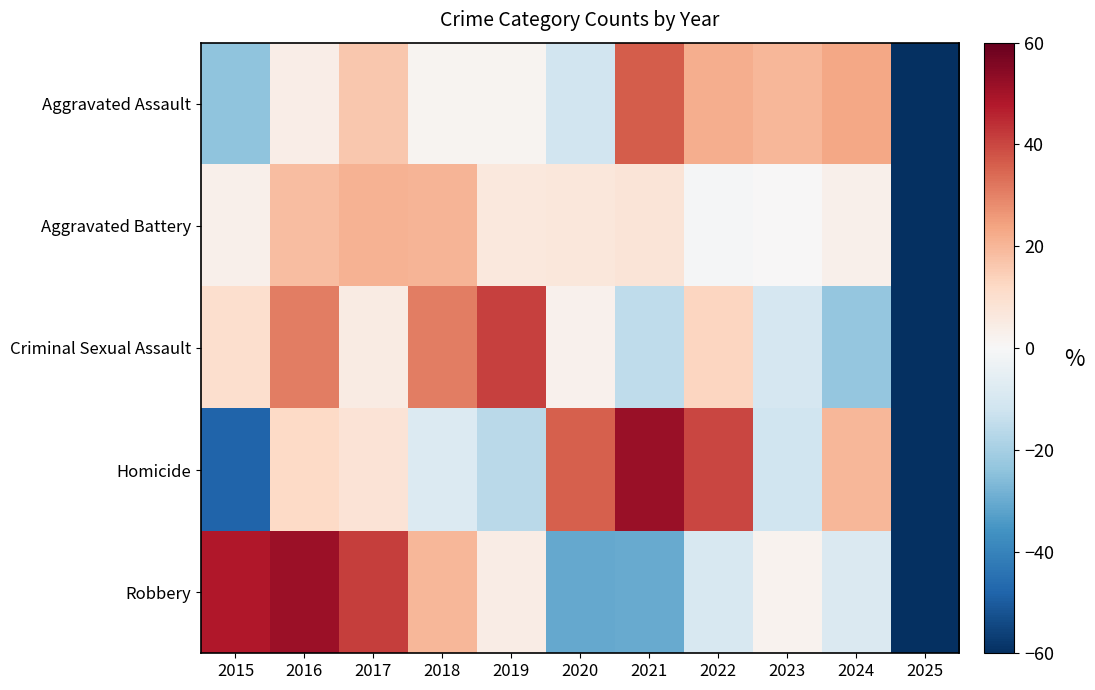

Rank the series at 2025 from lowest to highest value.

Aggravated Assault, Robbery, Aggravated Battery, Criminal Sexual Assault, Homicide